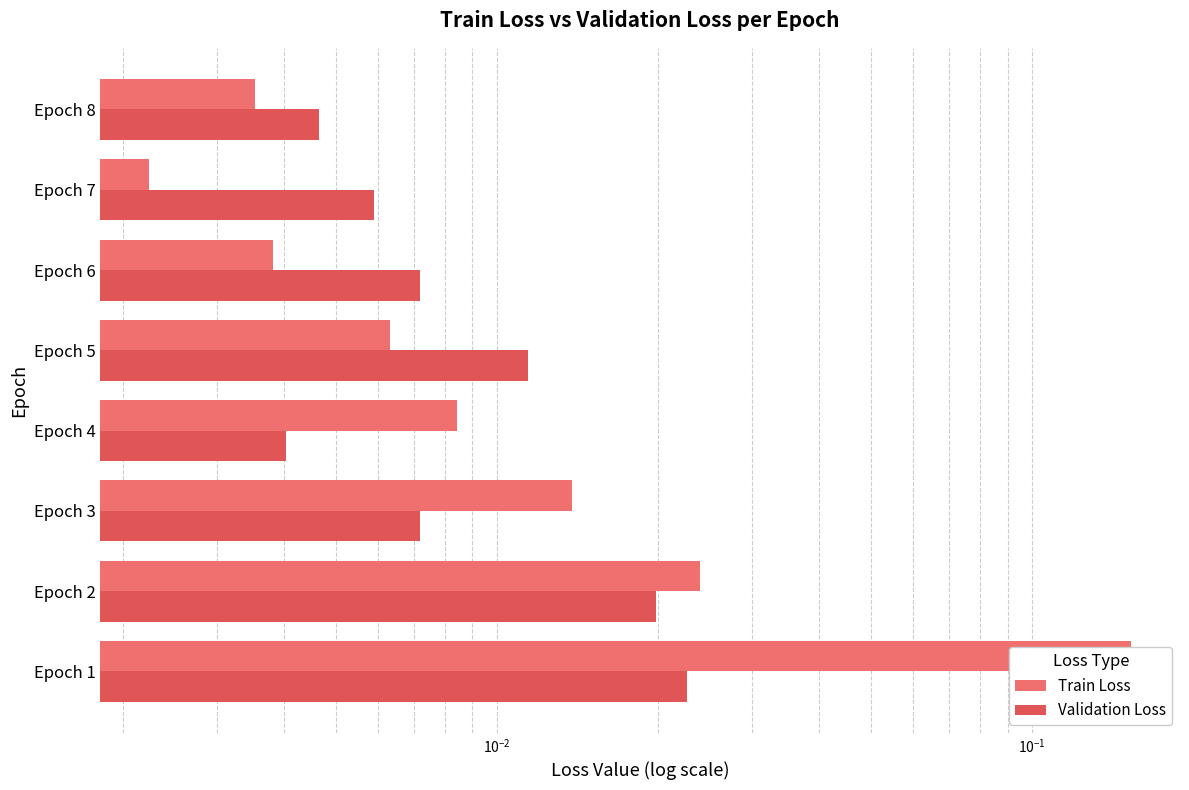

Does the chart contain any negative values?

No